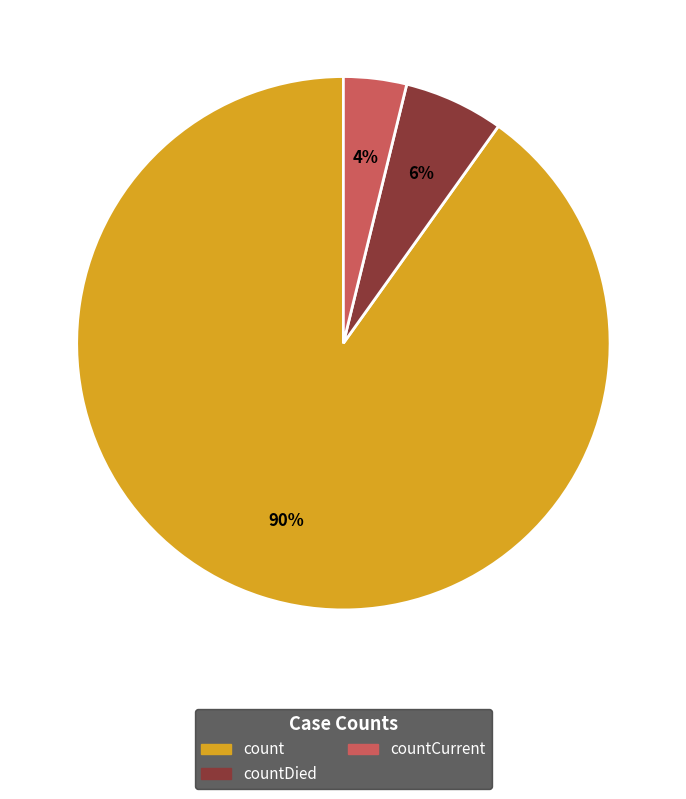

Does any single category account for the majority?

Yes